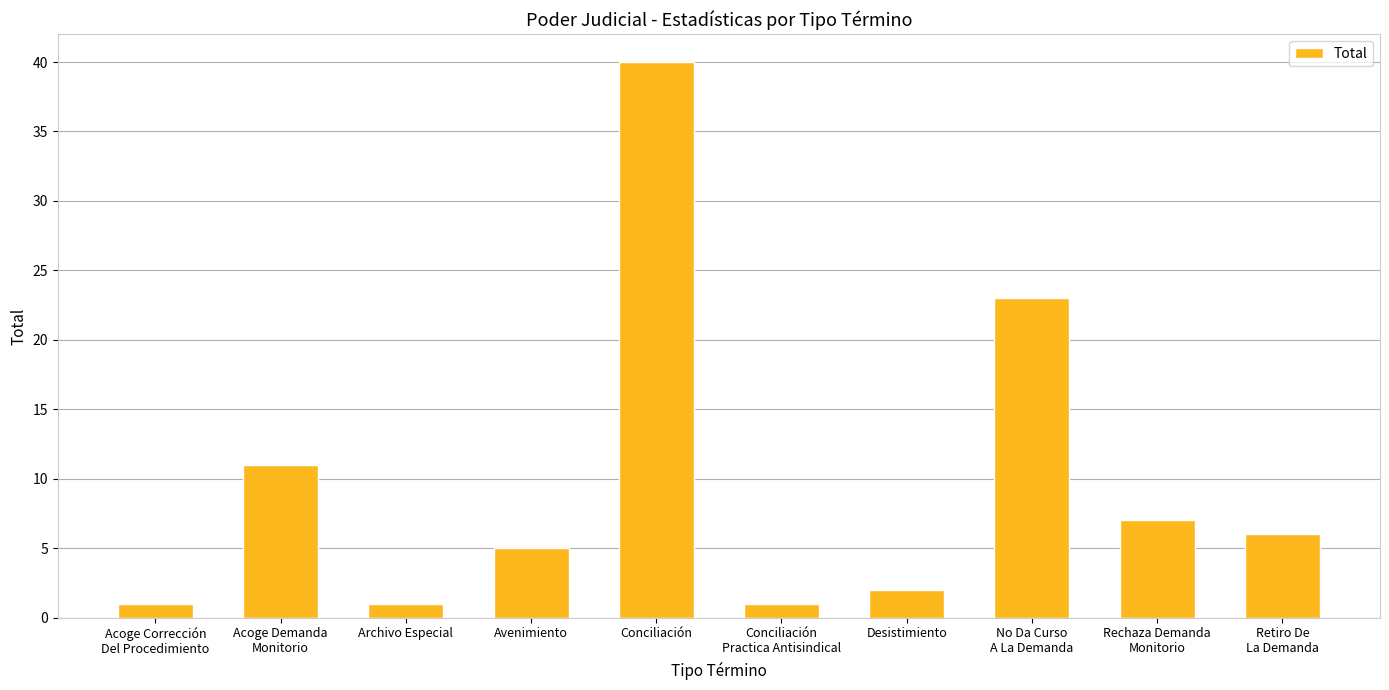

What is the difference between the second highest and minimum values?

22